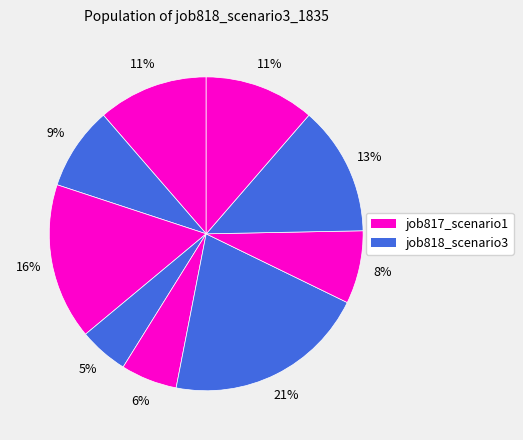

How many segments does this pie chart have?

9